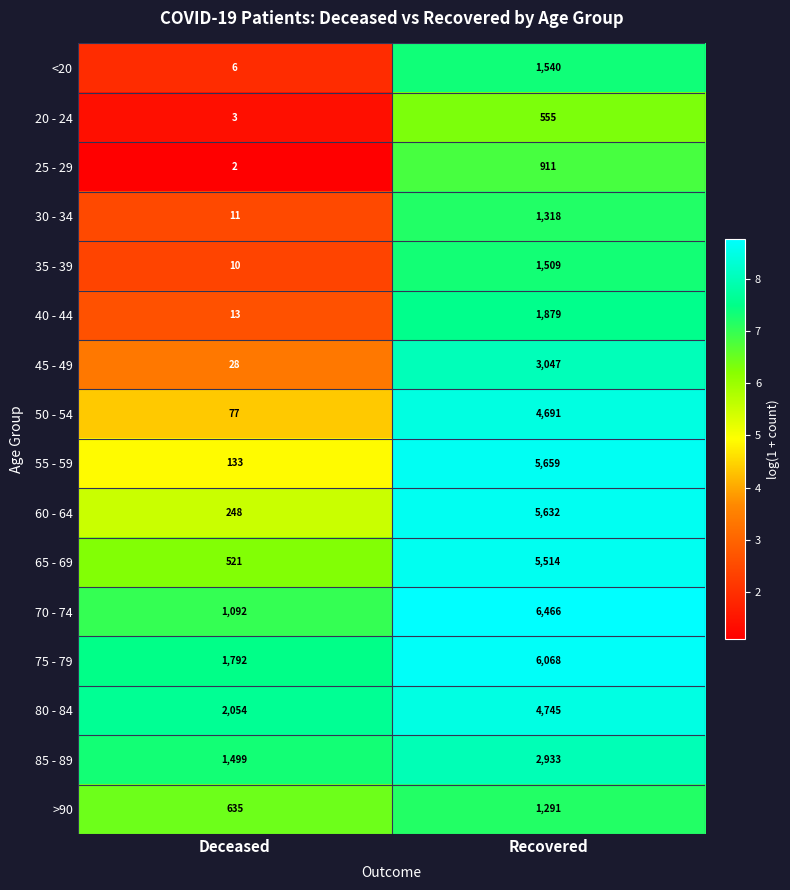

Count the number of data series in this chart.

16